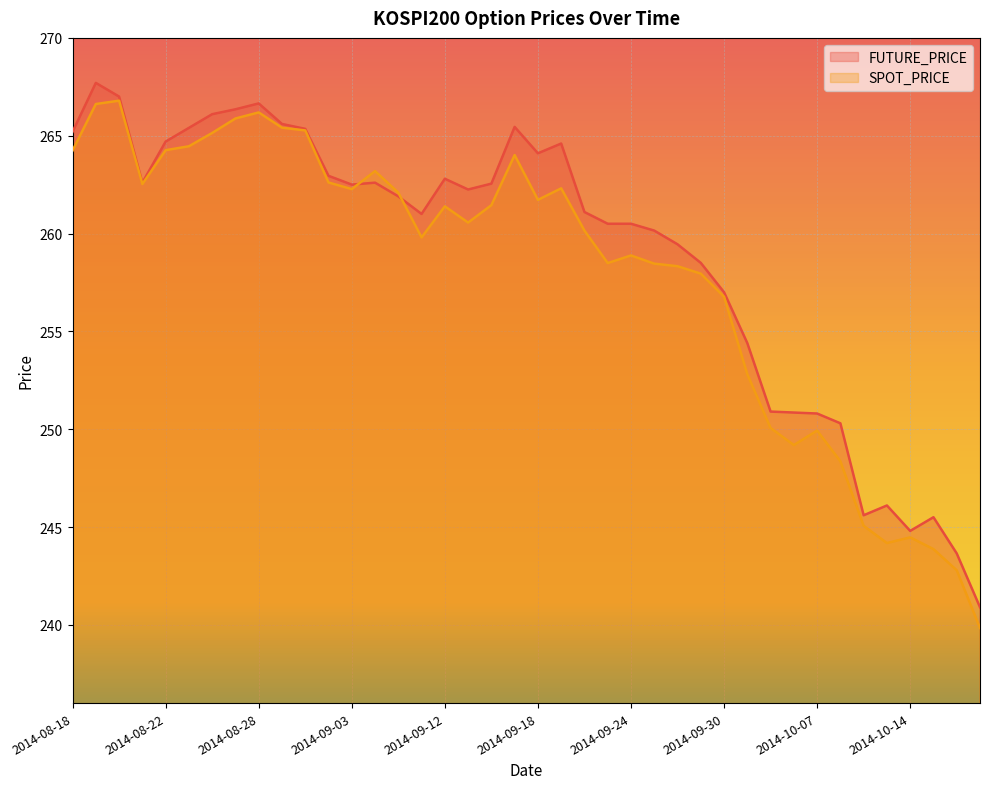

At 2014-09-03, list the series in order from largest to smallest.

FUTURE_PRICE, SPOT_PRICE